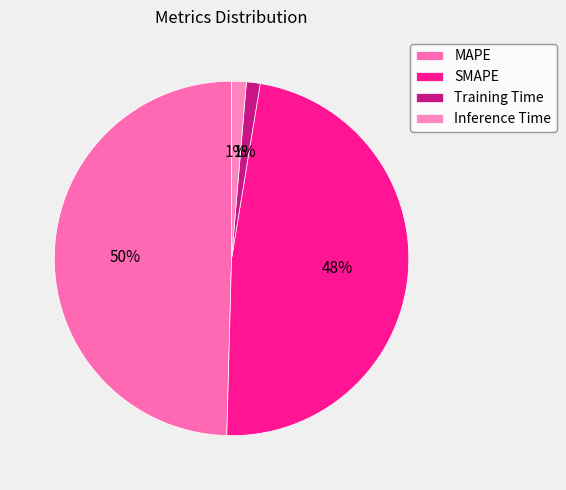

Which slice is the largest?

MAPE